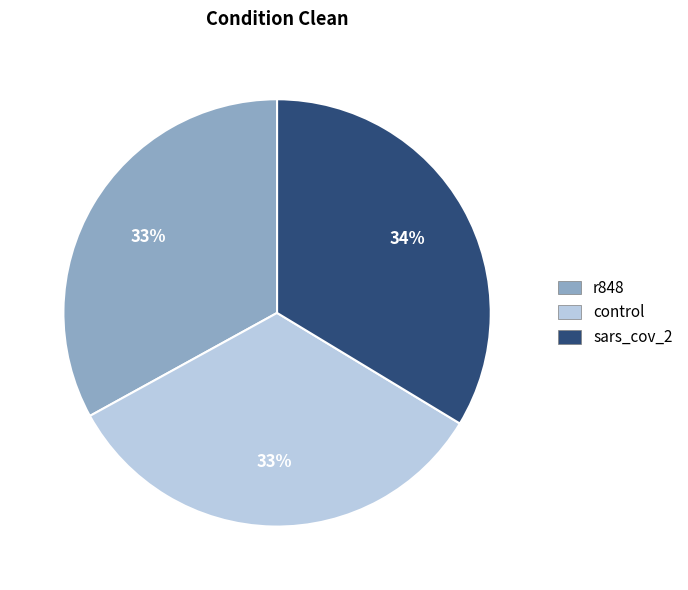

Do r848 and control together represent more than half of the pie?

Yes